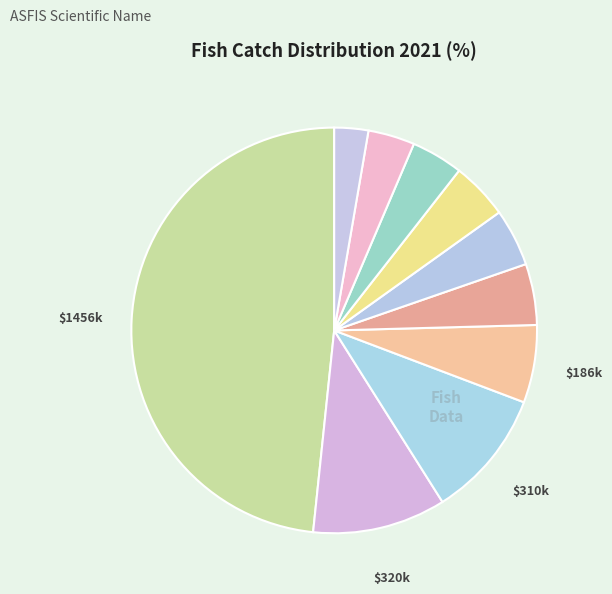

Which slice is the largest?

Actinopterygii